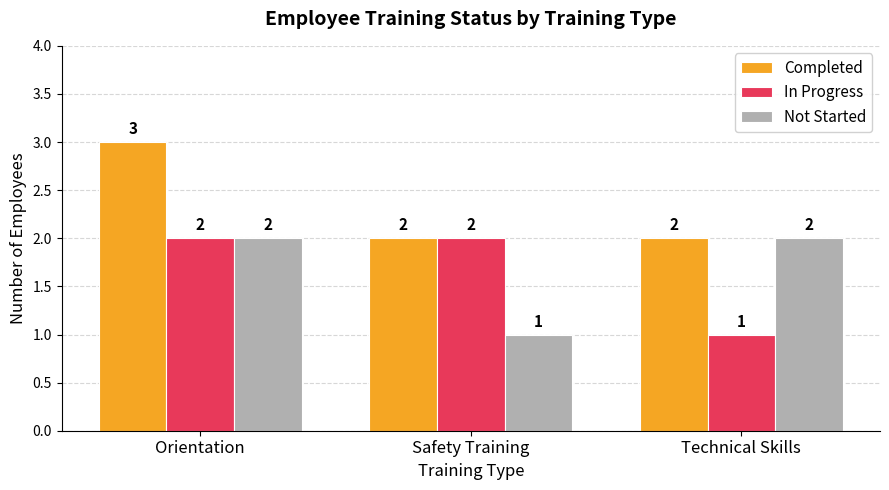

How many groups of bars are there?

3